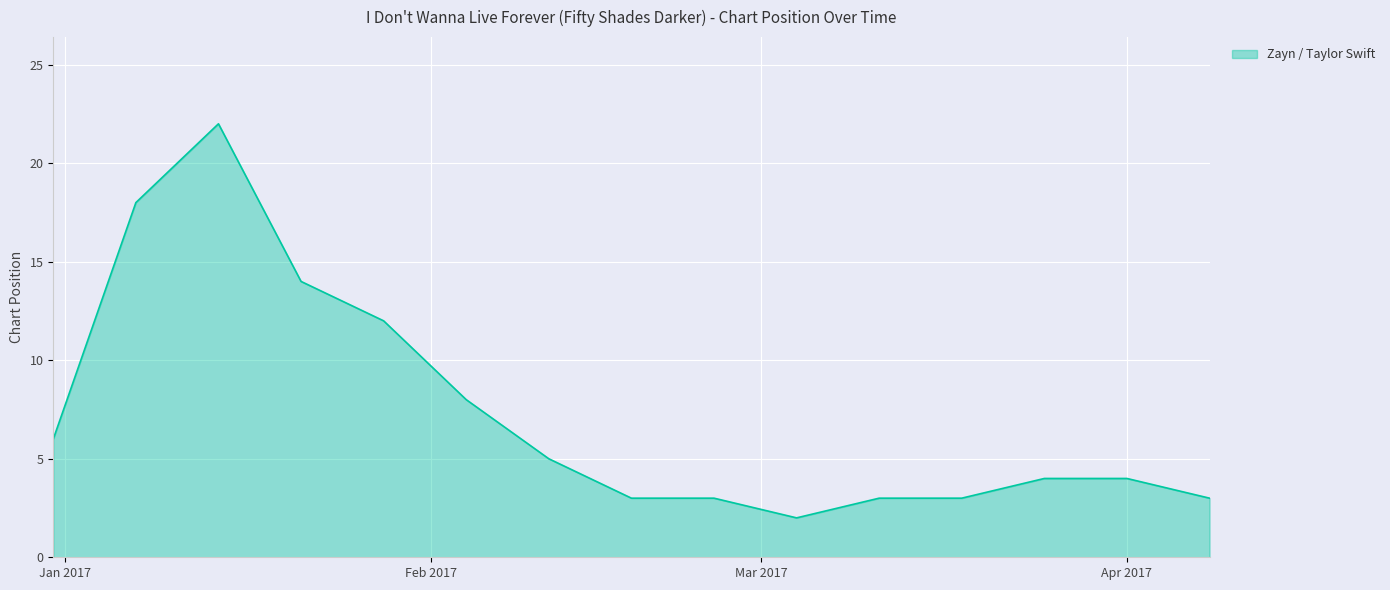

Does the chart display data point markers on the line(s)?

No